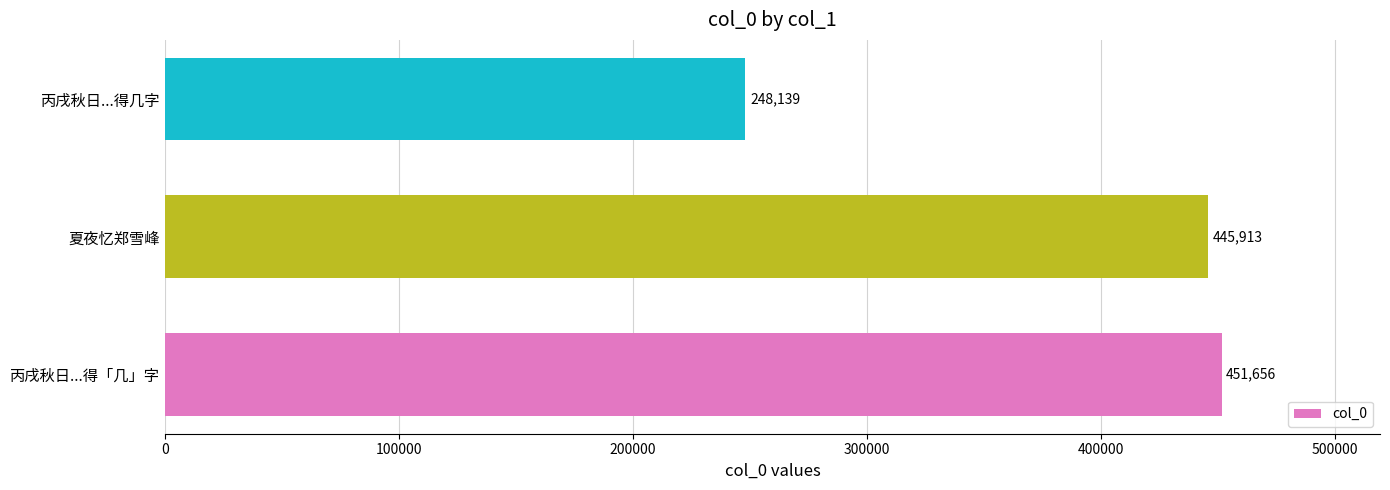

What is the sum of all values?

1145708